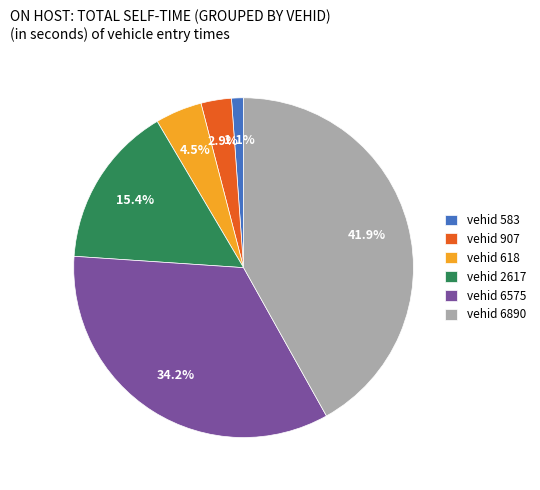

Which has a higher value, vehid 6890 or vehid 583?

vehid 6890